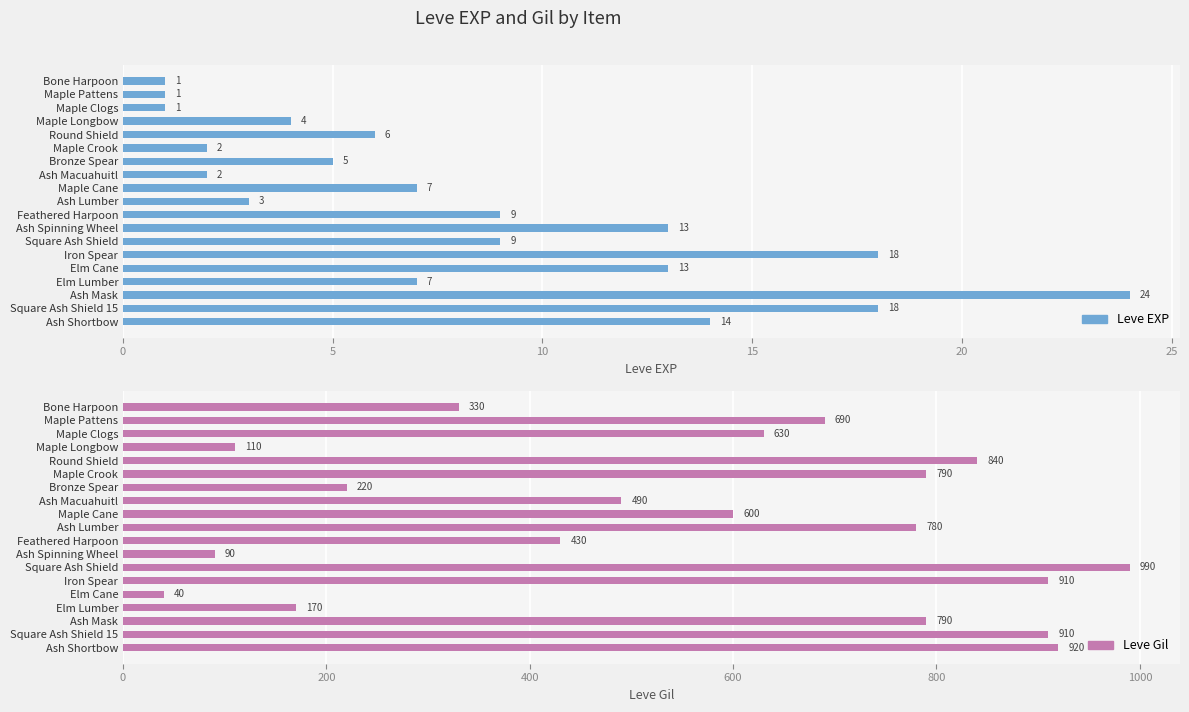

What is the difference between the Leve Gil values at Maple Pattens and Square Ash Shield 15?

220